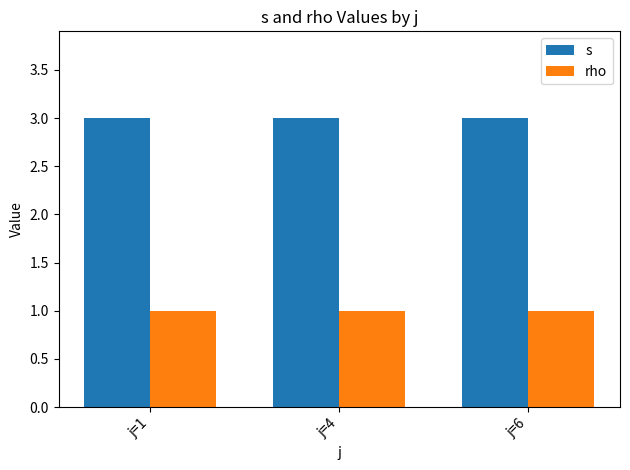

Is the value of s at j=1 greater than the value of rho at j=1?

Yes